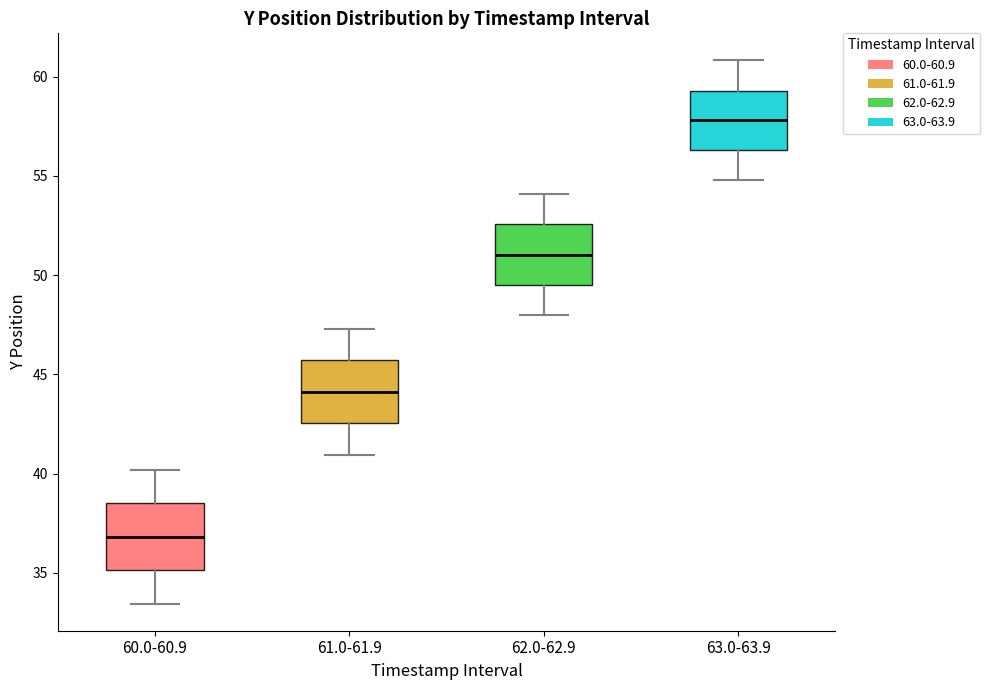

Reading left to right, read every box against the y-axis: the position of its median line, the range the box covers, and the ends of its whiskers. The values are not printed on the chart, so give them approximately, as read against the axis.

60.0-60.9: median 37.0, box 35.0 to 38.5, whiskers 33.5 to 40.0
61.0-61.9: median 44.0, box 42.5 to 45.5, whiskers 41.0 to 47.5
62.0-62.9: median 51.0, box 49.5 to 52.5, whiskers 48.0 to 54.0
63.0-63.9: median 58.0, box 56.5 to 59.5, whiskers 55.0 to 61.0